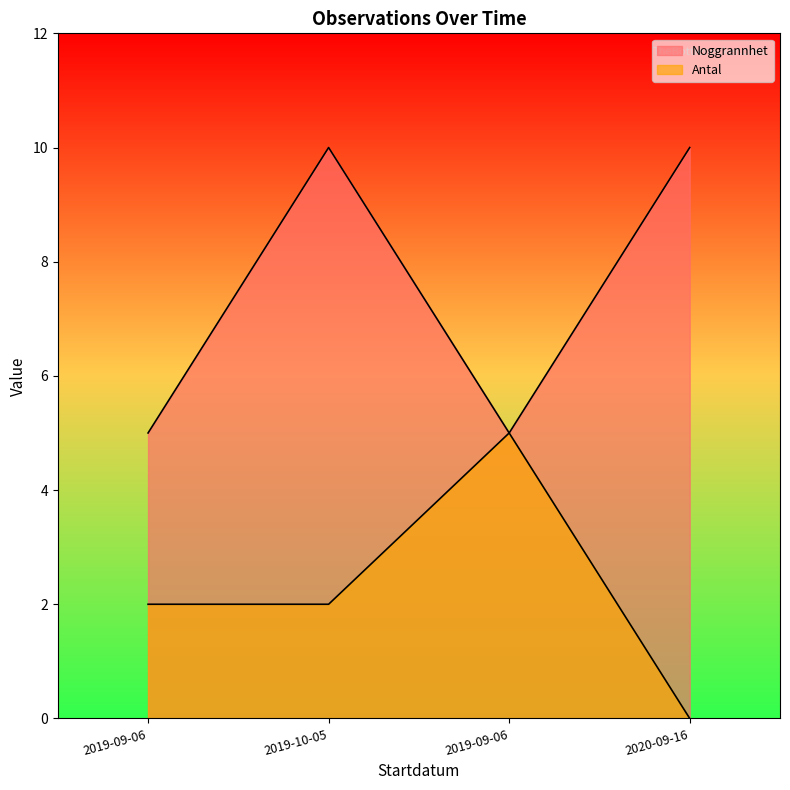

Rank the series by their maximum value, from highest to lowest.

Noggrannhet, Antal